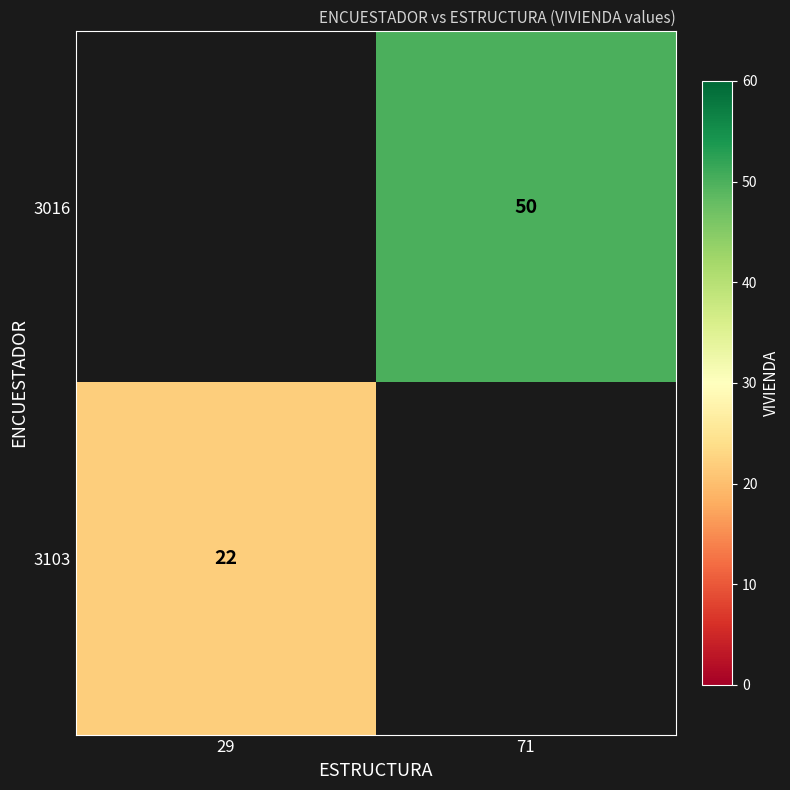

True or false: 3103 has a value of 36 at 29.

False